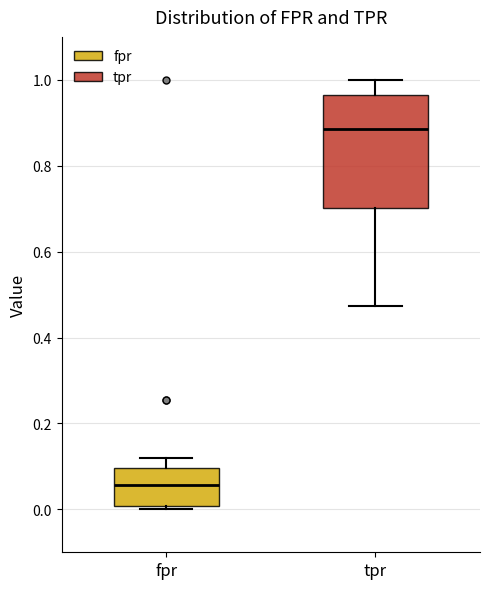

Which box's median line is the highest?

tpr